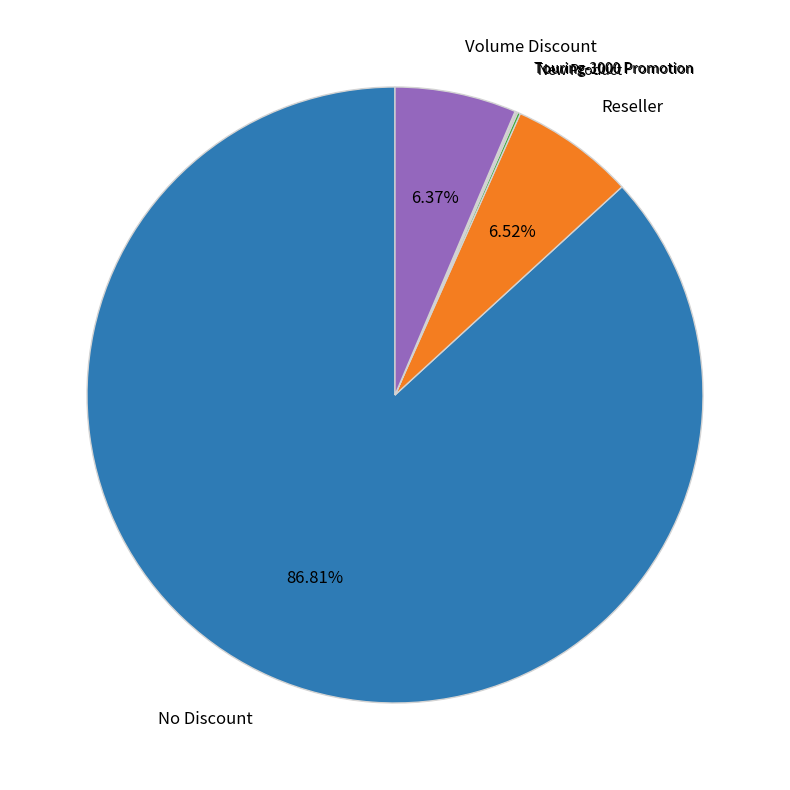

Is there a majority slice in this chart?

Yes